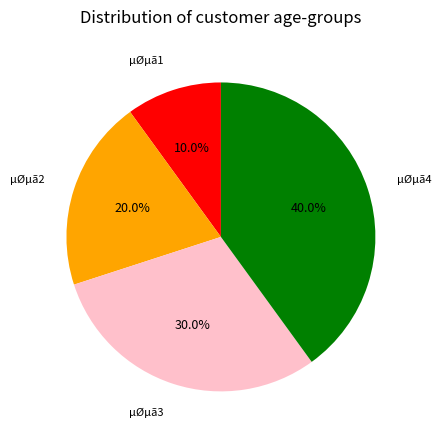

Is µØµã1 the majority of the pie?

No